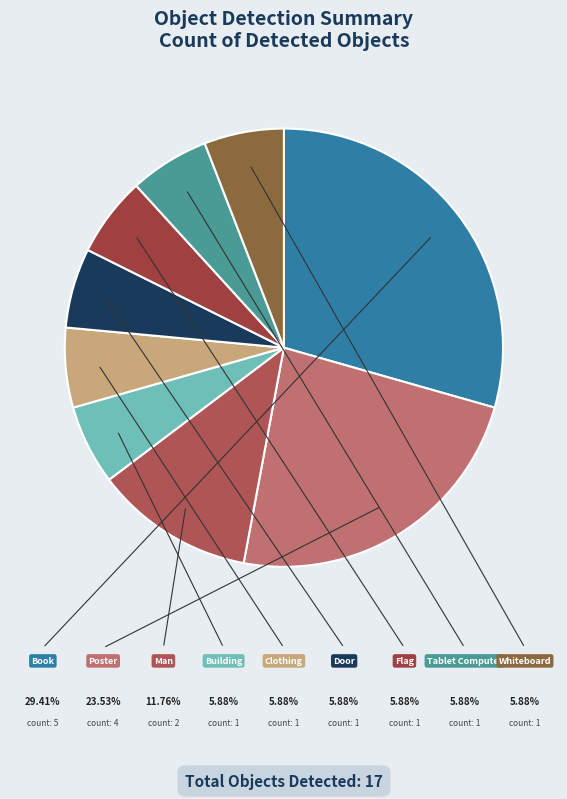

How many slices are in this pie chart?

9